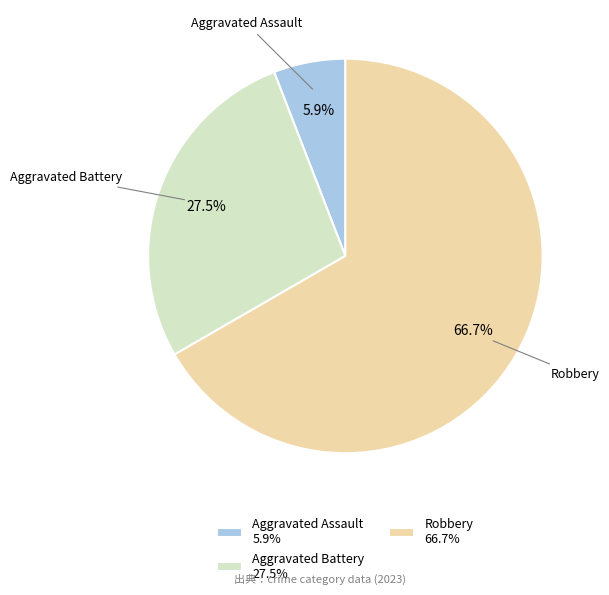

Approximately how many times larger is the value at Robbery 66.7% compared to Aggravated Assault 5.9%?

11.3